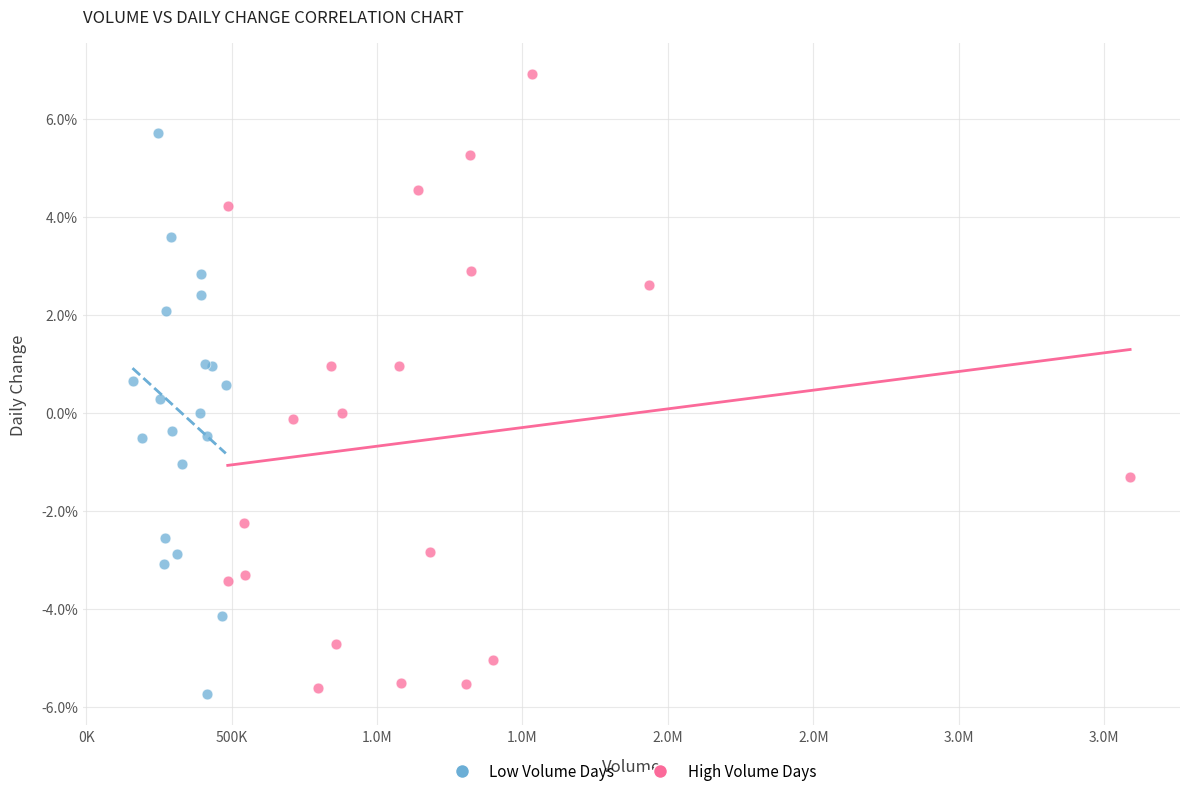

Which series has the widest spread of Y values?

High Volume Days